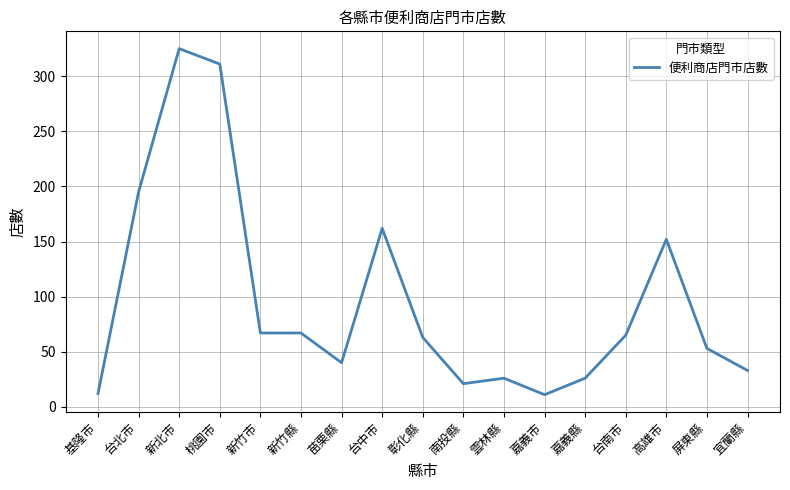

True or false: the data shows 31 at 屏東縣.

False